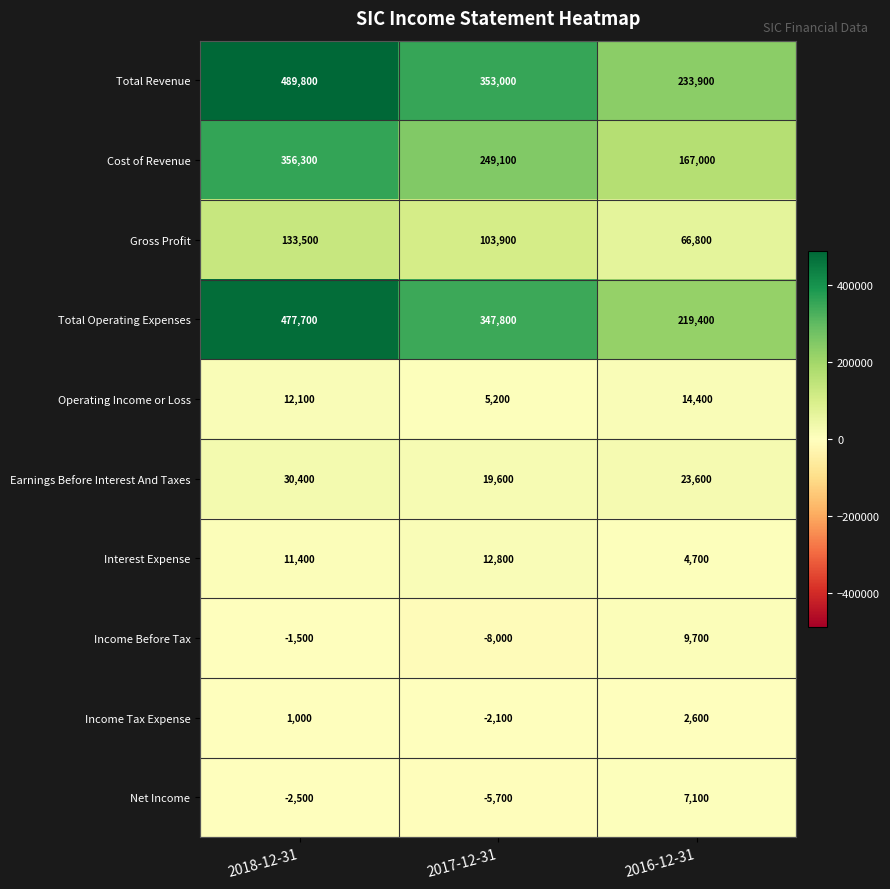

How many Total Operating Expenses values are between 219400 and 477700?

3